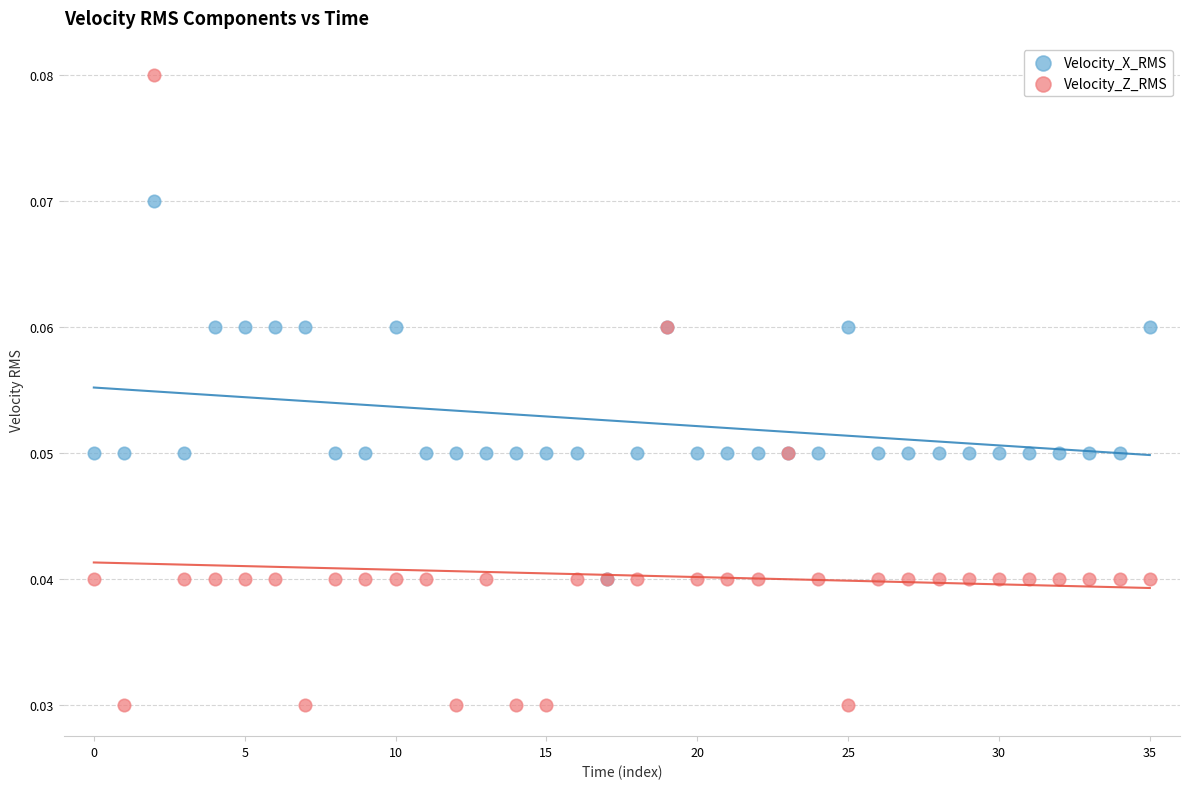

What are all the series names shown in the legend?

Velocity_X_RMS, Velocity_Z_RMS